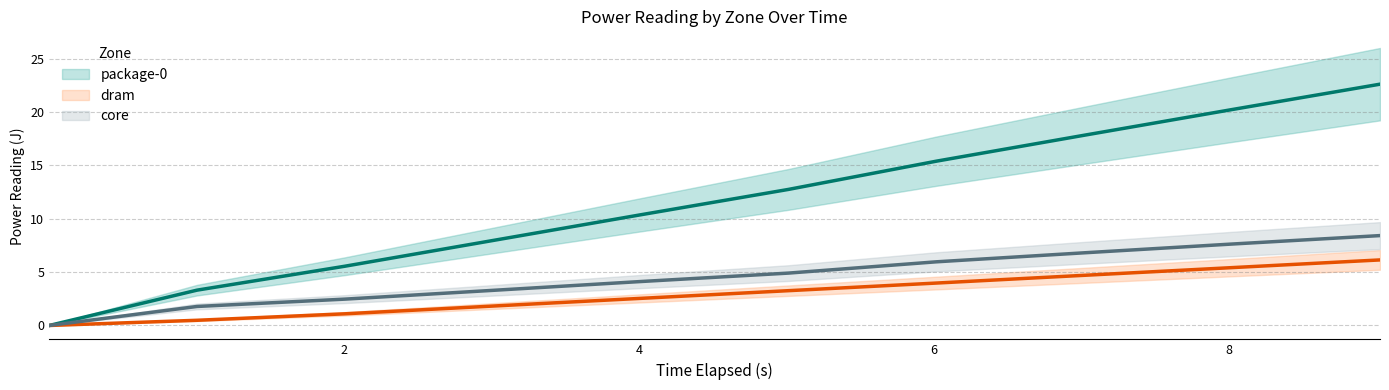

What are all the series names shown in the legend?

package-0, dram, core